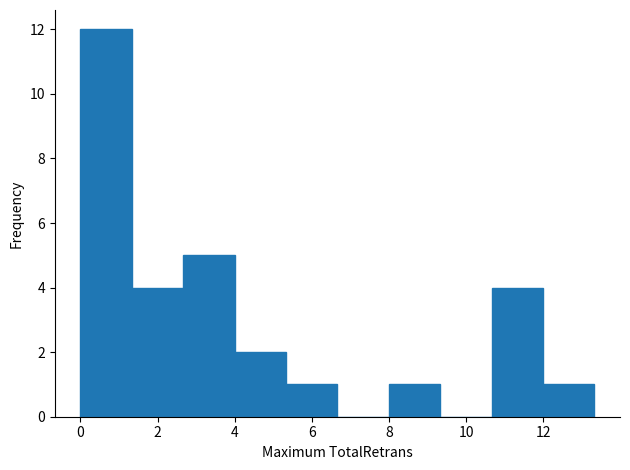

What is the height of the bar covering 0.0 to 1.4 on the x-axis? Neither the bar edges nor the heights are printed on the chart, so give them approximately, as read against the axes.

12